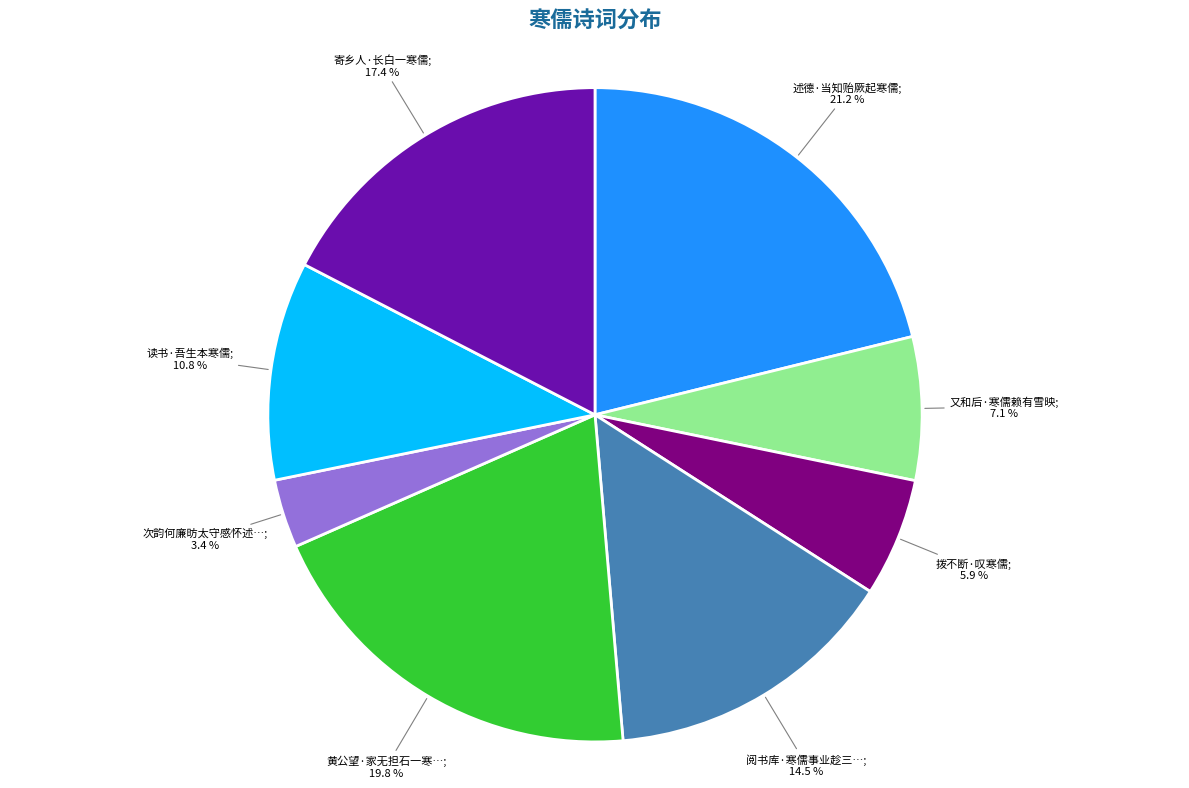

Is there a majority slice in this chart?

No